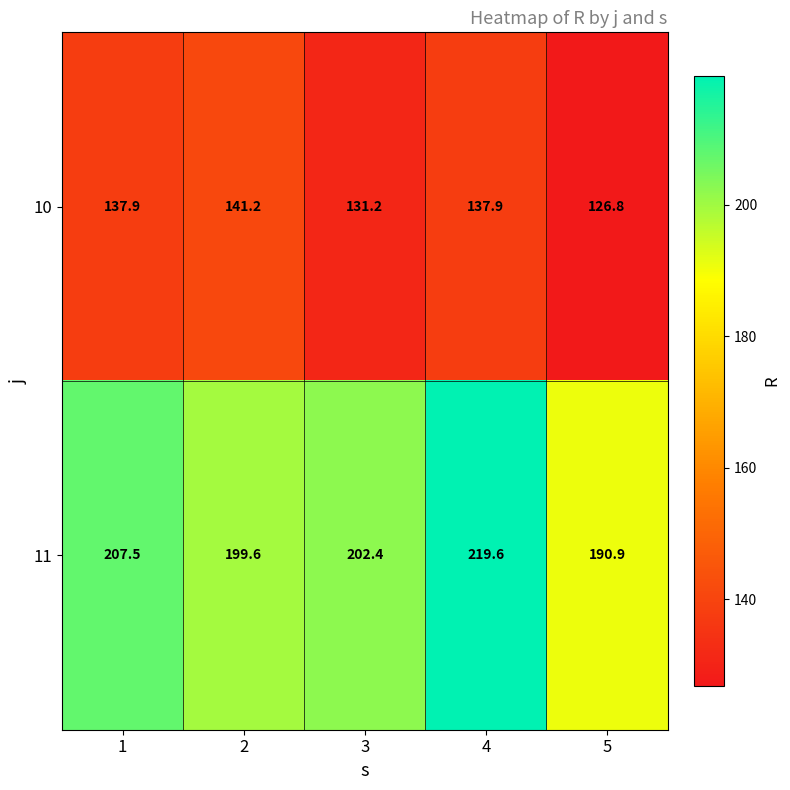

What is the spread (max minus min) of values at 3?

71.2